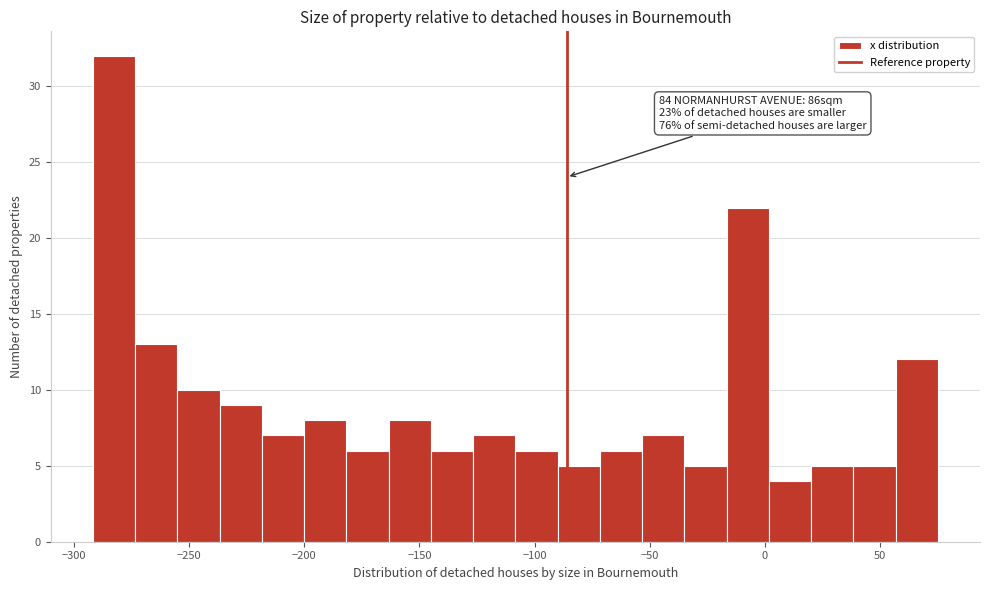

Read against the x-axis, roughly where is the centre of the tallest bar?

-285